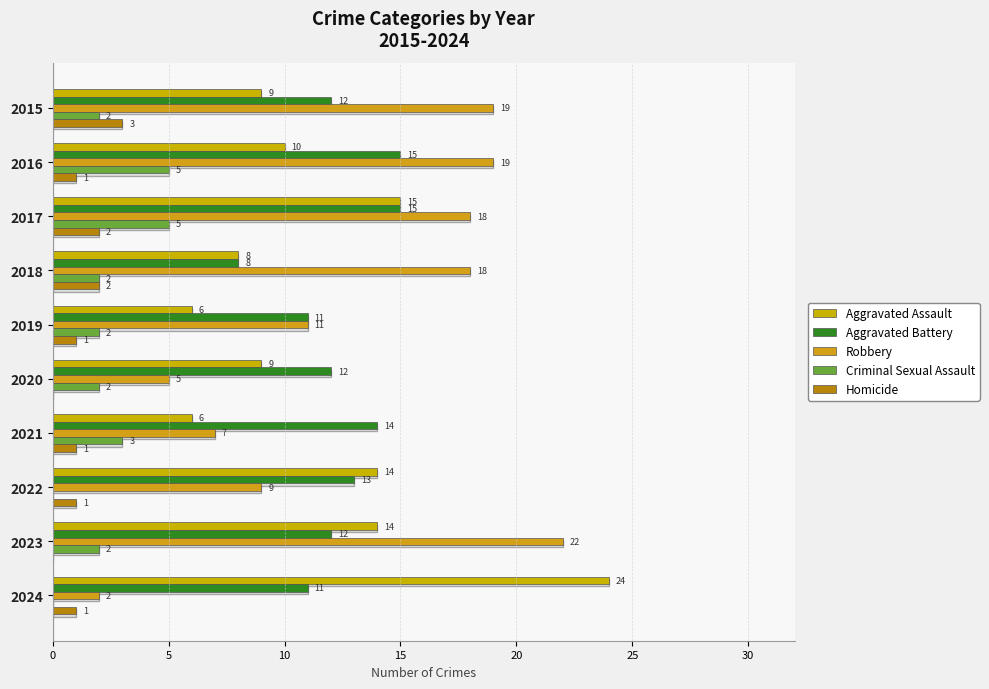

How many Aggravated Battery values are between 11 and 14?

7